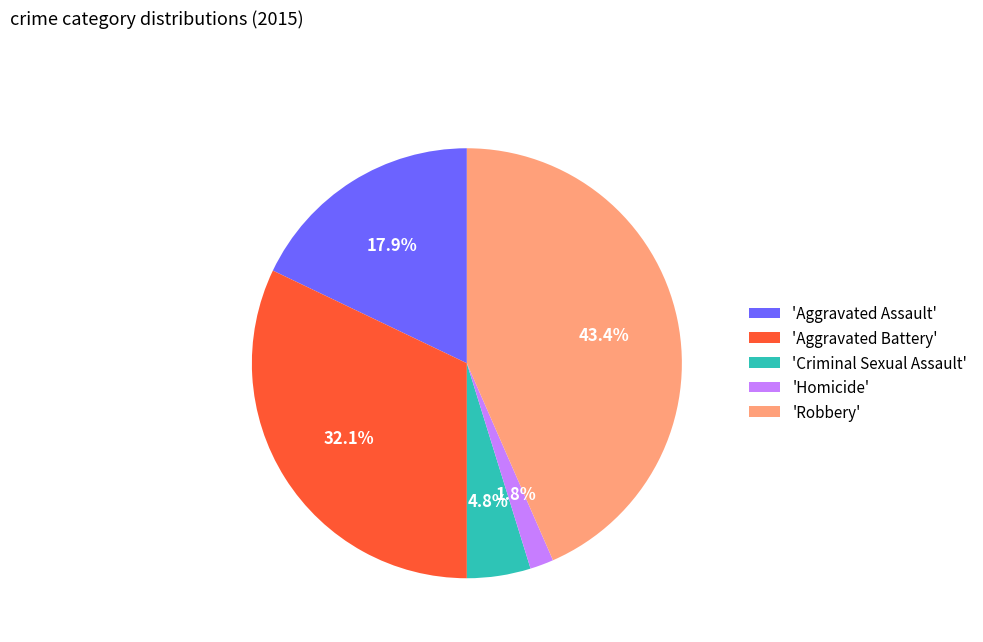

Rank the categories by value from lowest to highest.

'Homicide', 'Criminal Sexual Assault', 'Aggravated Assault', 'Aggravated Battery', 'Robbery'